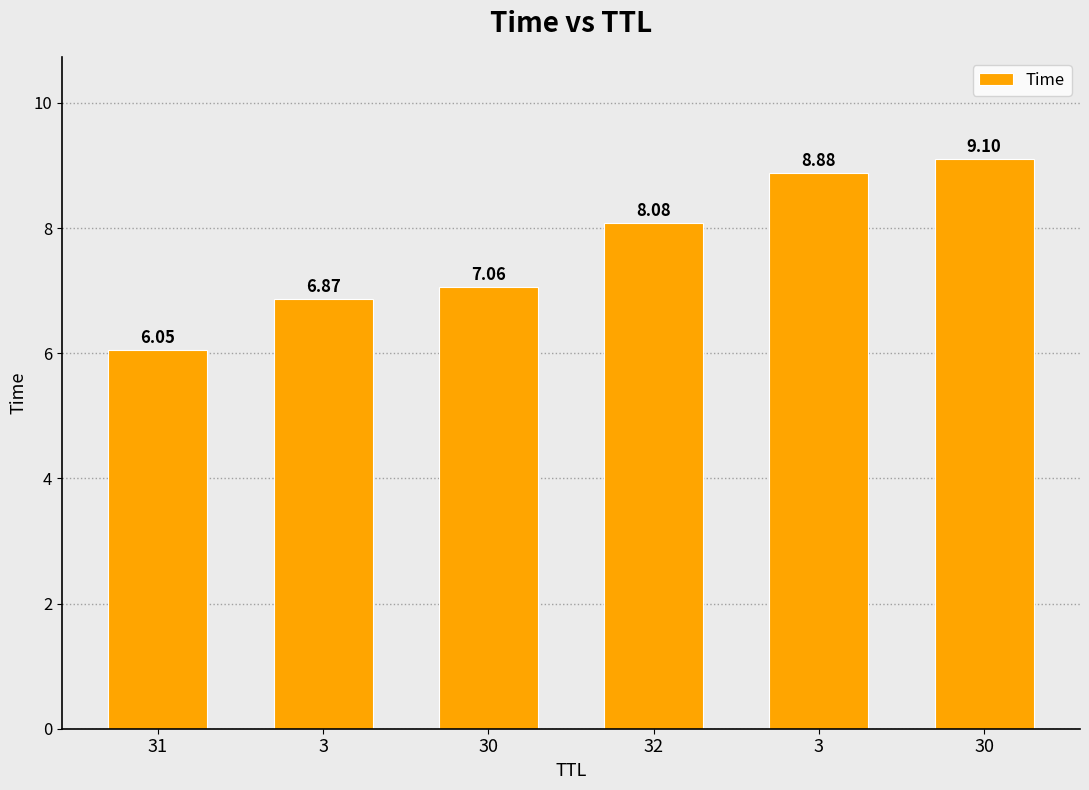

At which category does the chart reach its peak across all series?

30